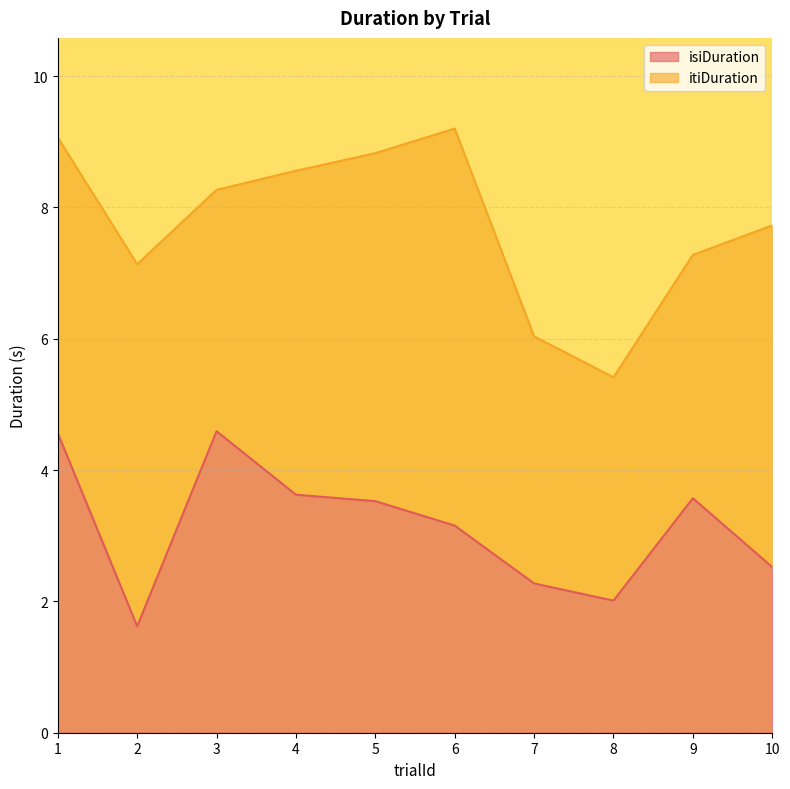

Does the chart have visible grid lines?

Yes